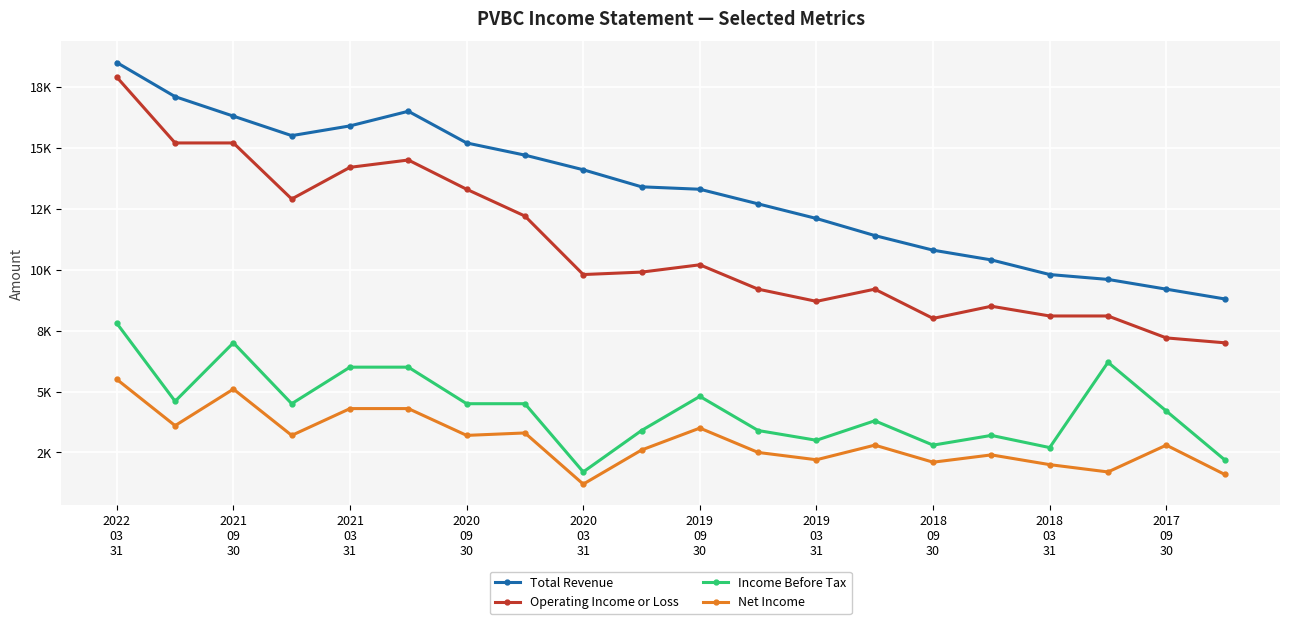

True or false: Total Revenue and Income Before Tax cross at least once.

False